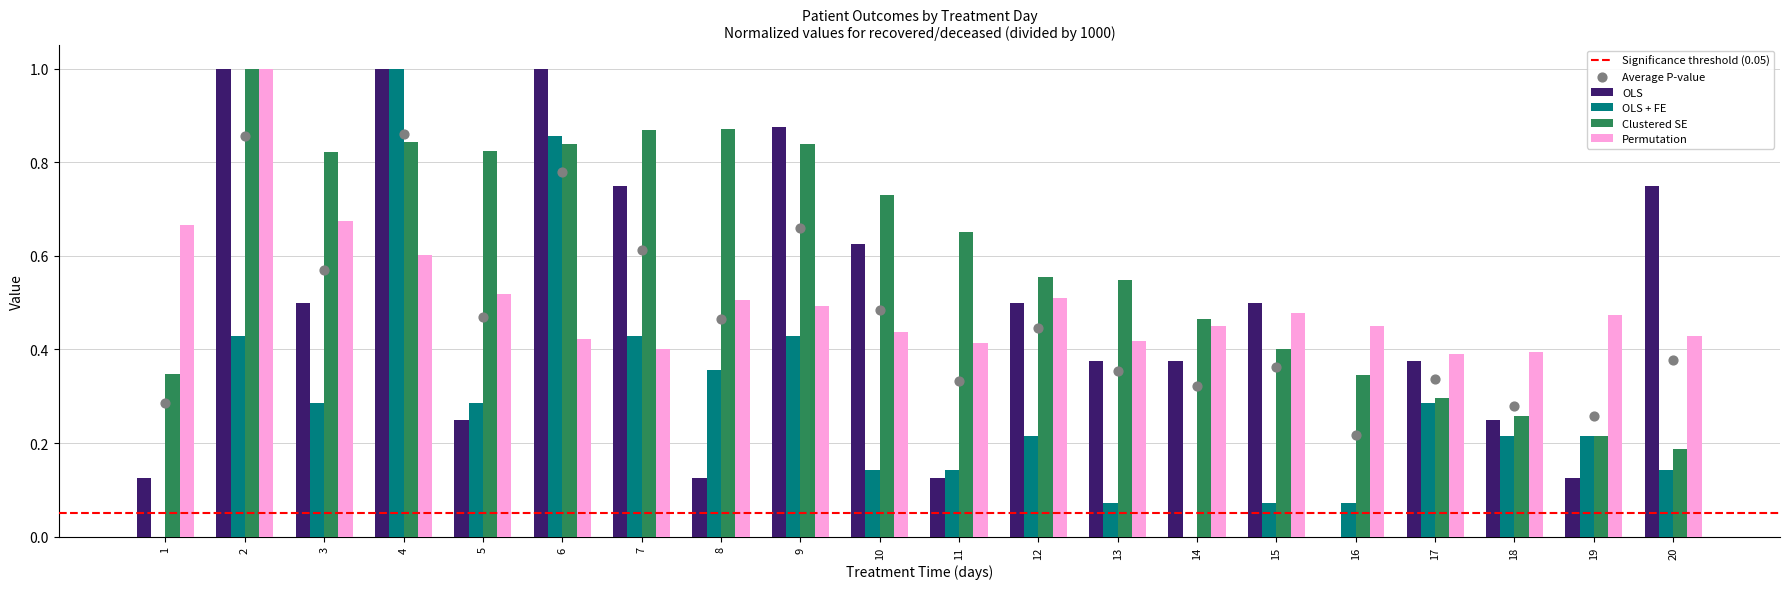

What is the total value across all series at 14?

1.3